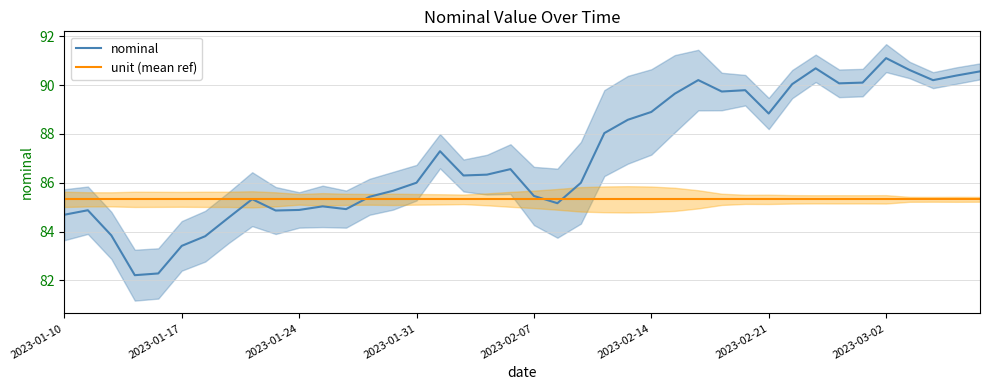

Reading left to right, what are all the values shown in this chart?

nominal: 84.7	84.9	83.8	82.2	82.3	83.4	83.8	84.6	85.3	84.9	84.9	85.0	84.9	85.4	85.7	86.0	87.3	86.3	86.3	86.6	85.5	85.2	86.0	88.0	88.6	88.9	89.6	90.2	89.7	89.8	88.8	90.0	90.7	90.1	90.1	91.1	90.6	90.2	90.4	90.6
unit (mean ref): 85.3	85.3	85.3	85.3	85.3	85.3	85.3	85.3	85.3	85.3	85.3	85.3	85.3	85.3	85.3	85.3	85.3	85.3	85.3	85.3	85.3	85.3	85.3	85.3	85.3	85.3	85.3	85.3	85.3	85.3	85.3	85.3	85.3	85.3	85.3	85.3	85.3	85.3	85.3	85.3